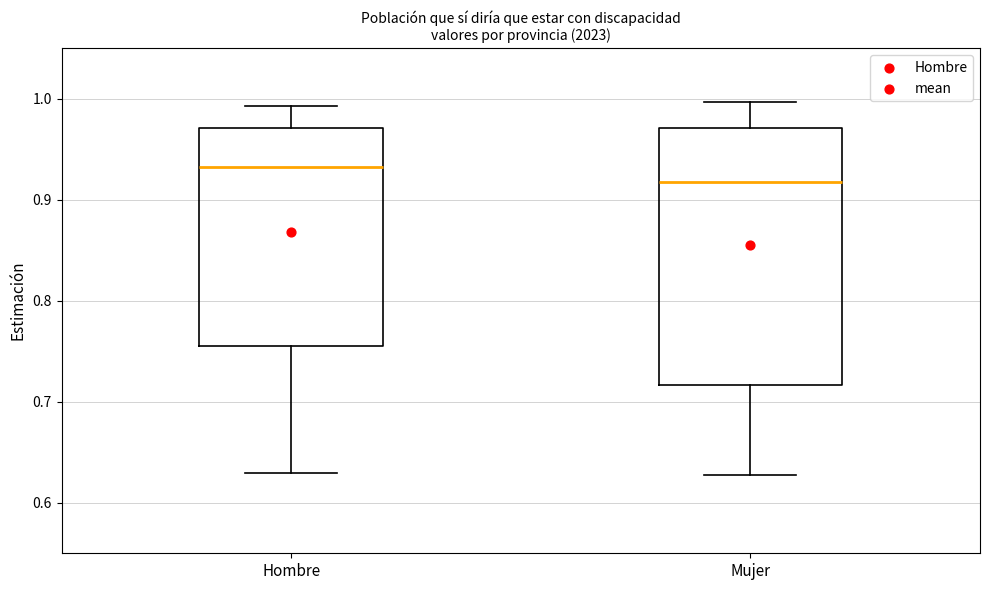

Which box has the highest median line?

Hombre